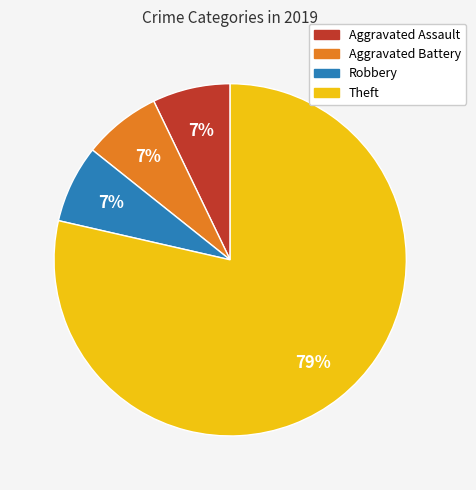

To the nearest percent, what is the average slice percentage?

25%